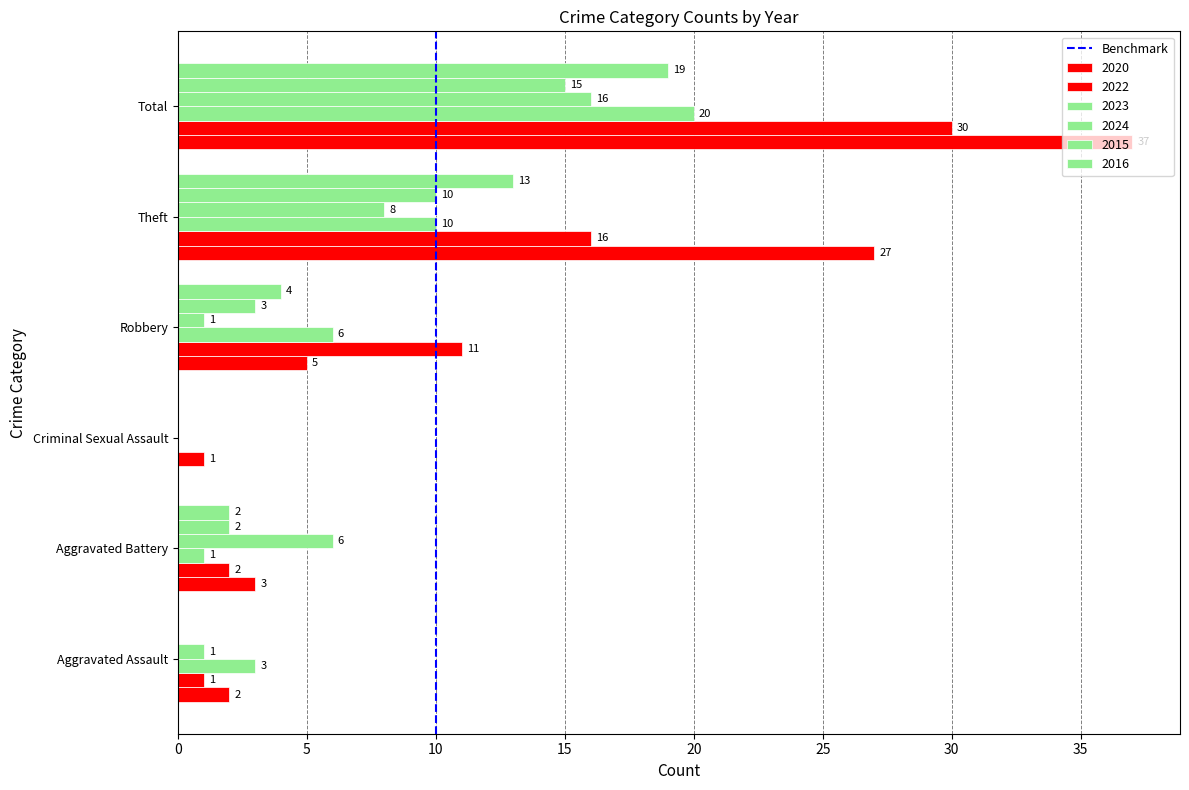

What is the value of the 2nd bar from the left?

1